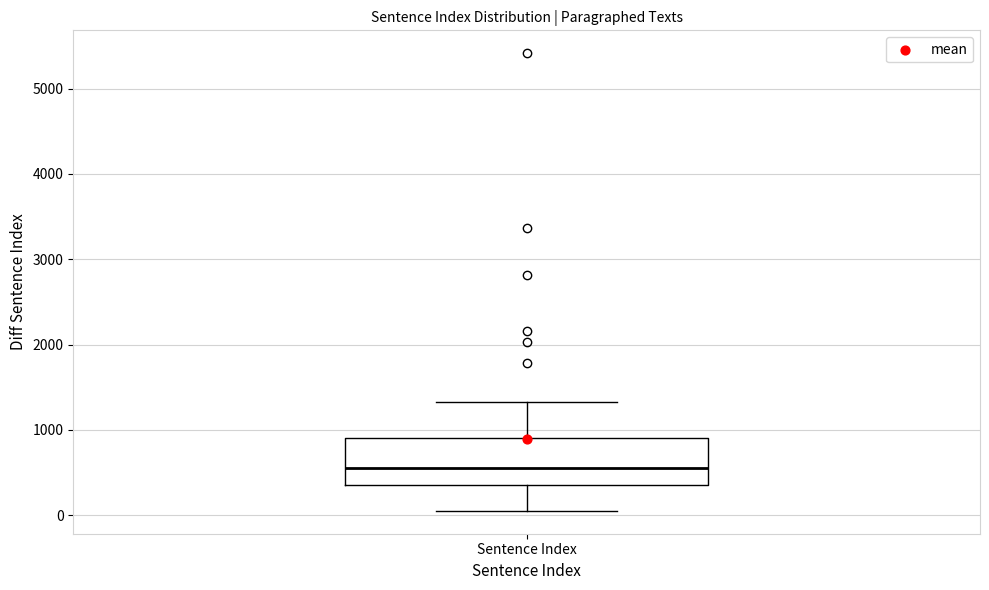

Read this box plot against the y-axis: the position of the median line, the range covered by the box, and the ends of both whiskers. The values are not printed on the chart, so give them approximately, as read against the axis.

median 600, box 400 to 900, whiskers 100 to 1300